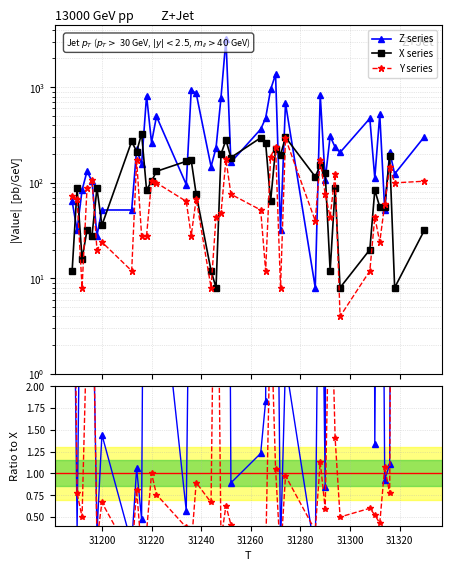

Does the chart display data point markers on the line(s)?

Yes